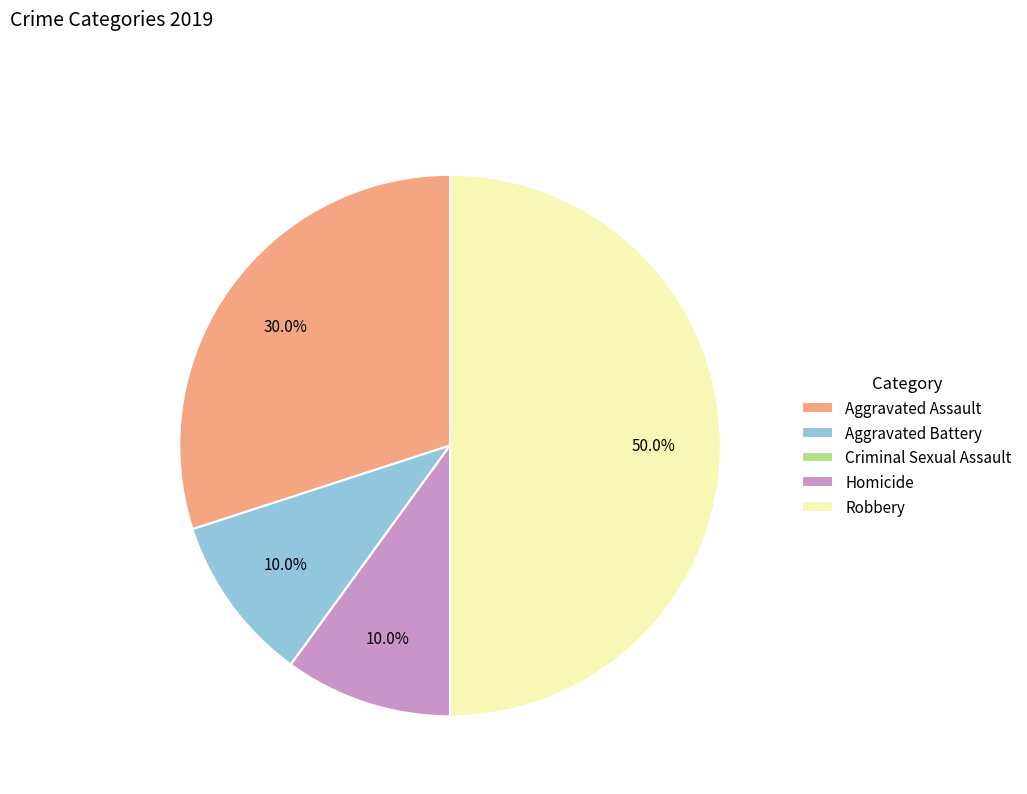

Does Aggravated Assault represent more than half of the total?

No